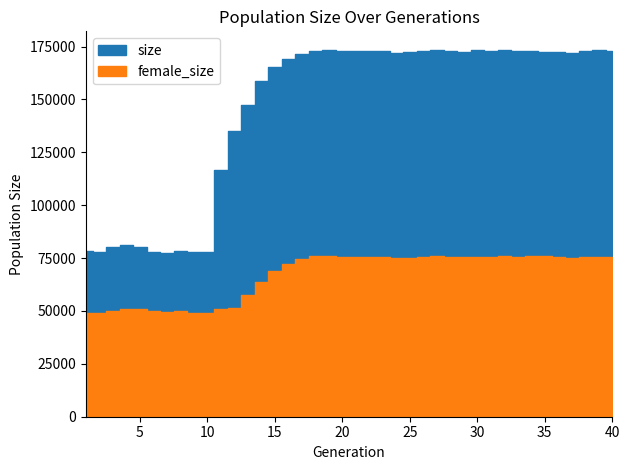

Count the number of categories in the chart.

40